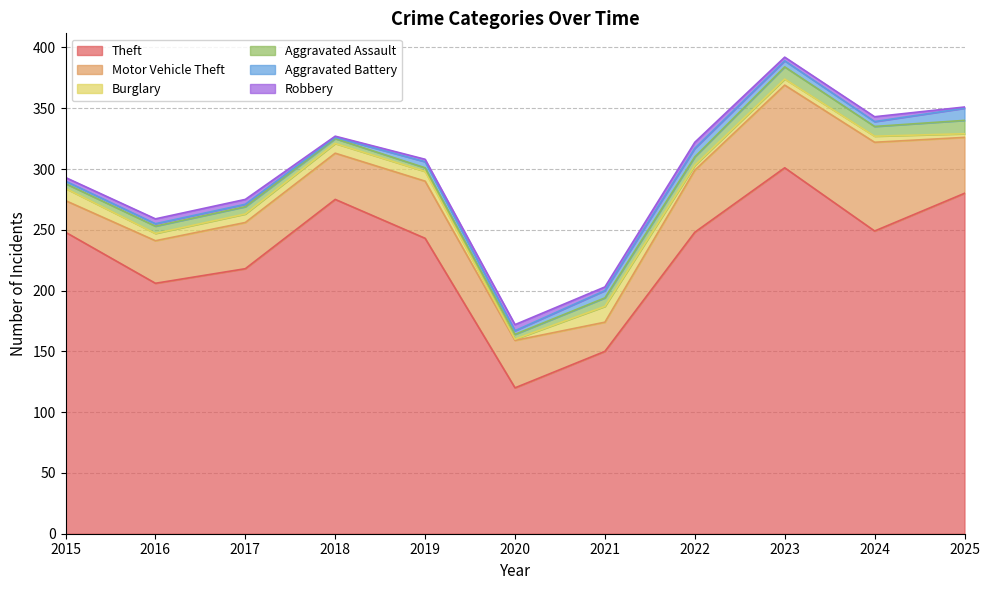

What is the total value across all series at 2020?

172